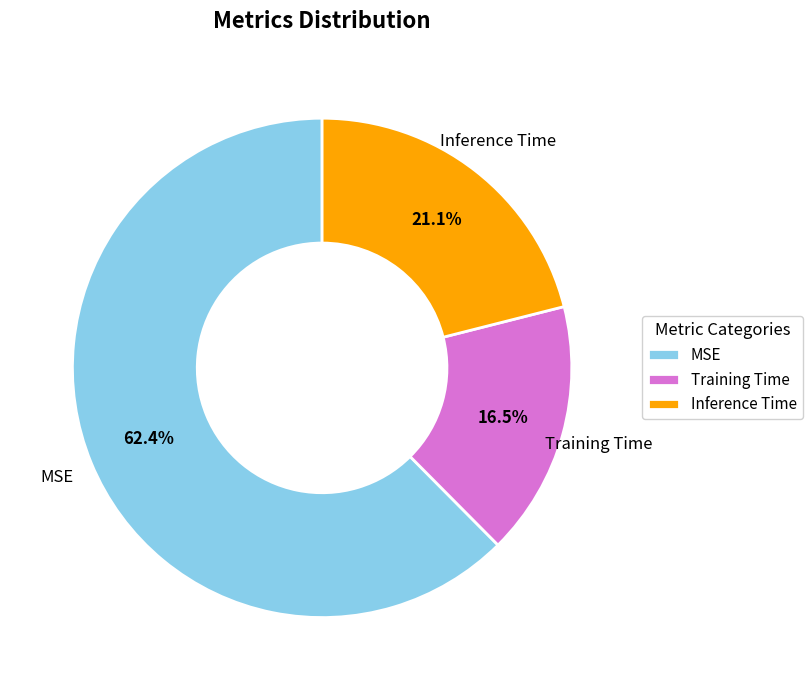

Is it true that Inference Time is 7% of the pie?

False